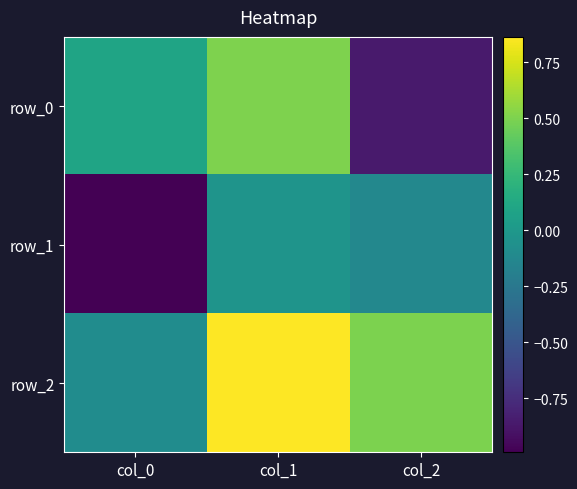

Which category has the highest value across all series?

col_1